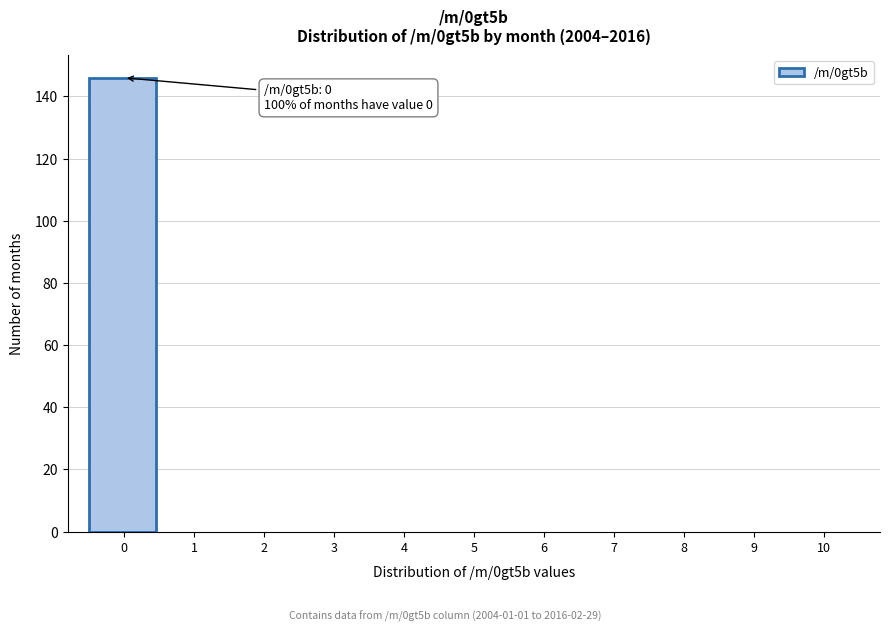

Reading left to right, what are all the values shown in this chart?

0=146	1=0	2=0	3=0	4=0	5=0	6=0	7=0	8=0	9=0	10=0